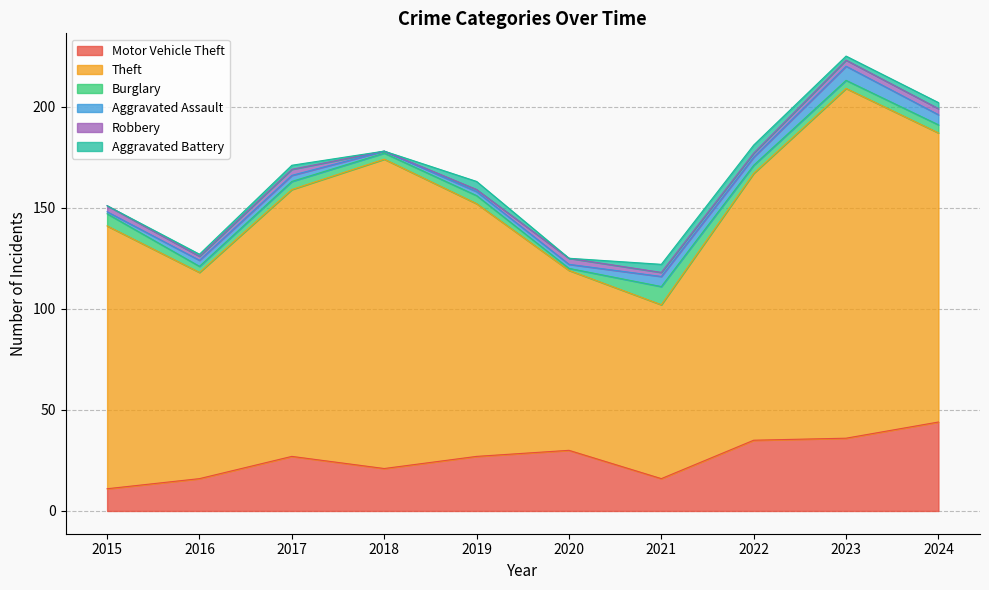

Does the chart display data point markers on the line(s)?

No